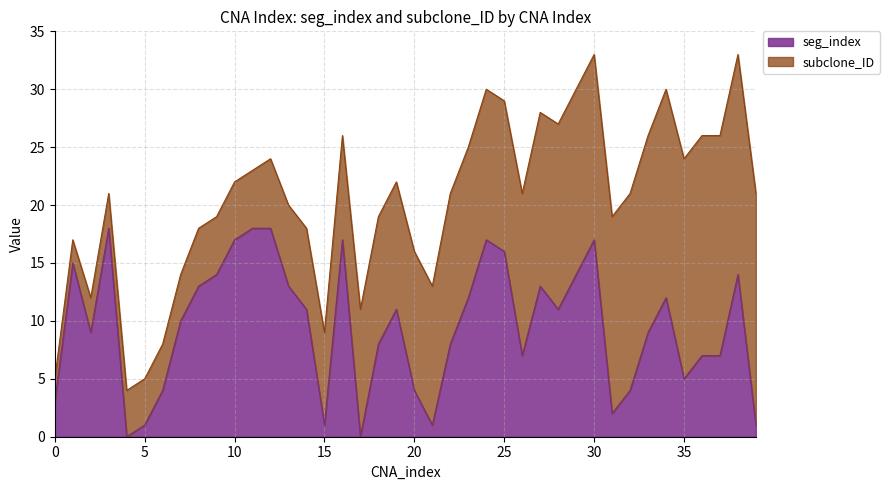

True or false: the data shows 11 at 19.

True